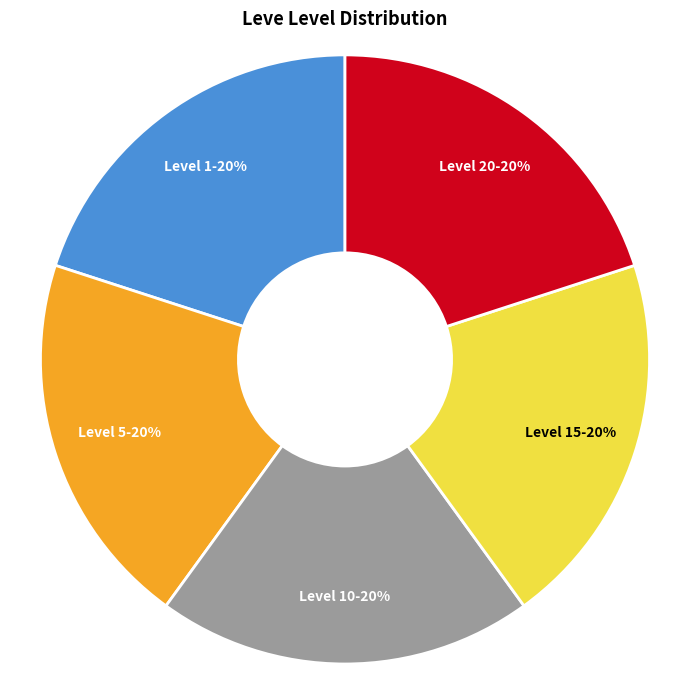

What is the ratio of the value at Level 15 to the value at Level 5?

1.0